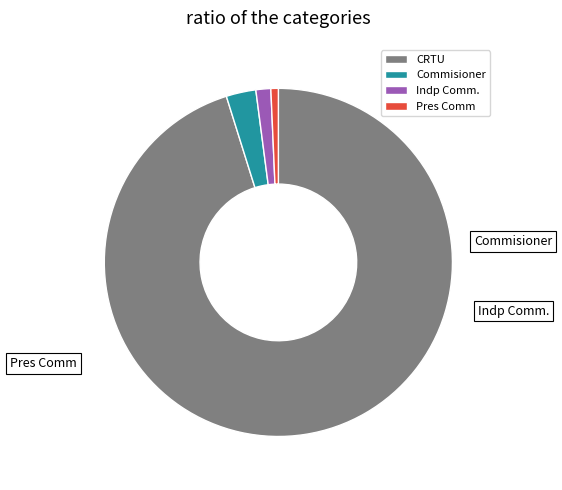

To the nearest percent, what is the difference between the Commisioner and CRTU slice percentages?

92%